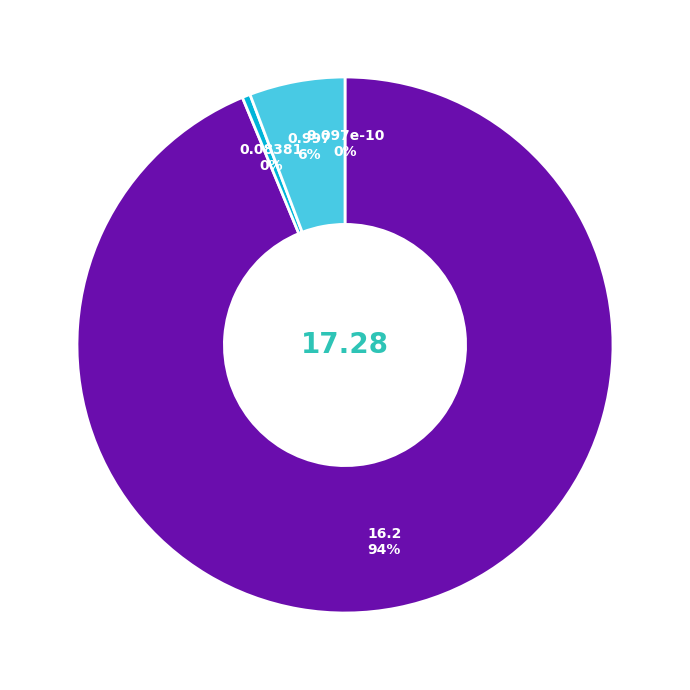

To the nearest percent, what is the average slice percentage?

25%